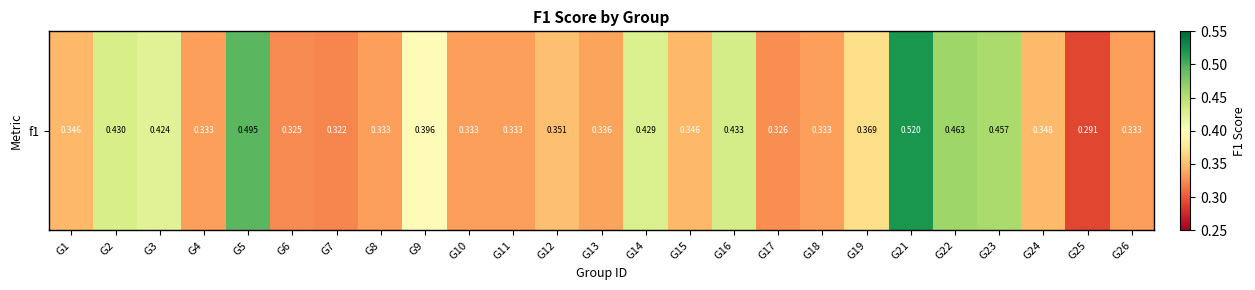

Read the value at G21.

0.5